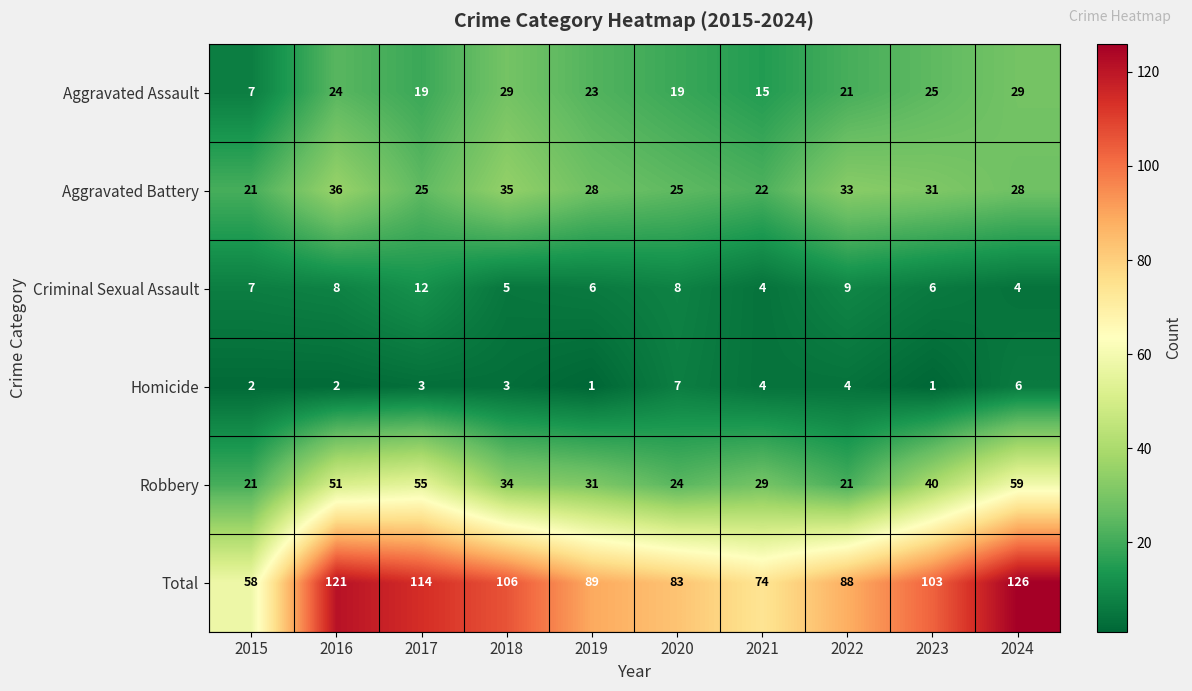

Rank the series by their maximum value, from lowest to highest.

Homicide, Criminal Sexual Assault, Aggravated Assault, Aggravated Battery, Robbery, Total